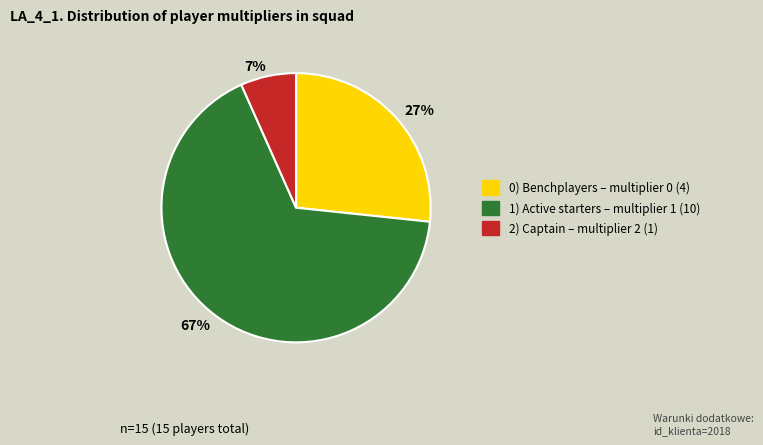

Which slice is the smallest?

7%